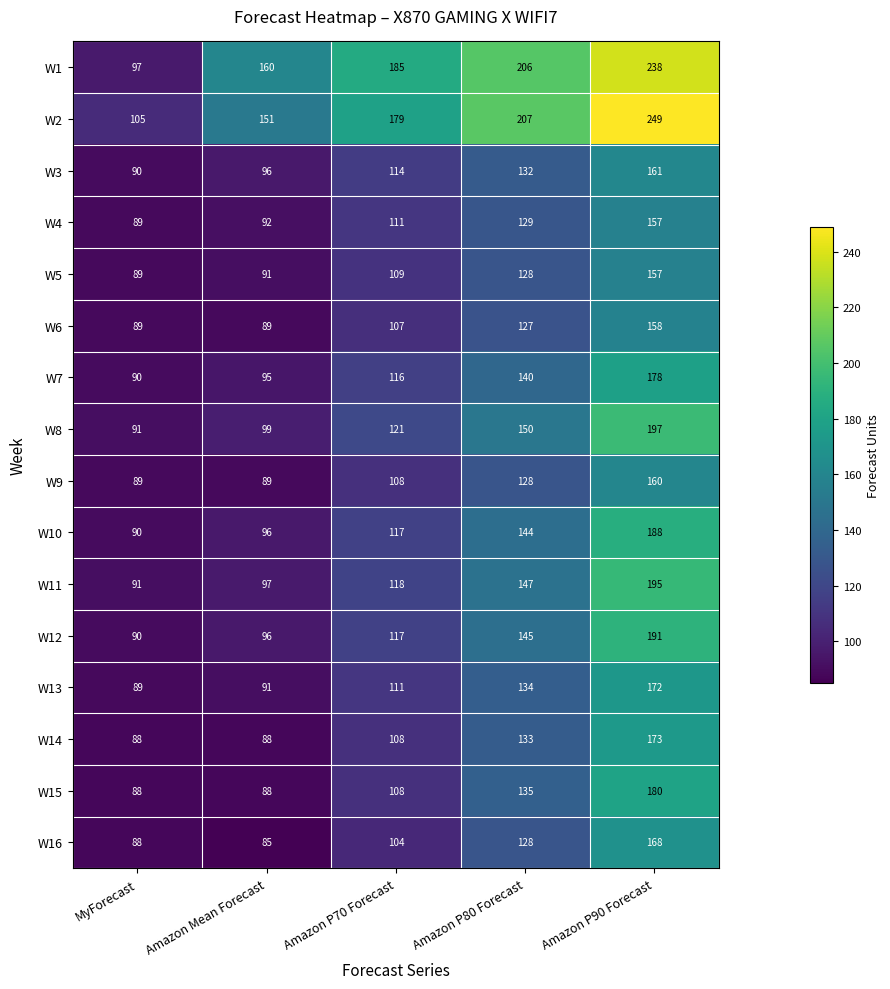

What is the sum of the W15 values at MyForecast and Amazon P90 Forecast?

268